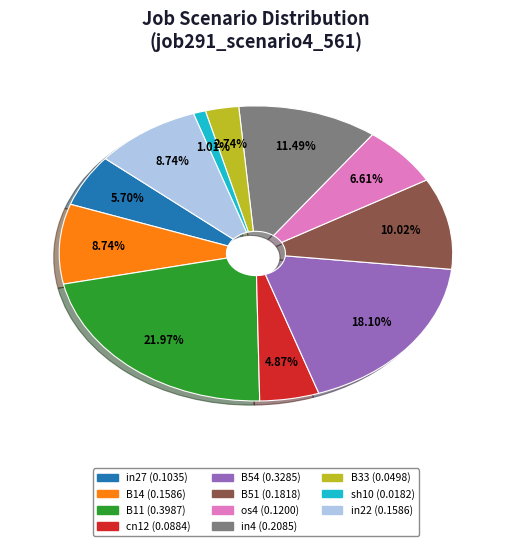

To the nearest percent, what is the difference between the B11 and B33 slice percentages?

19%